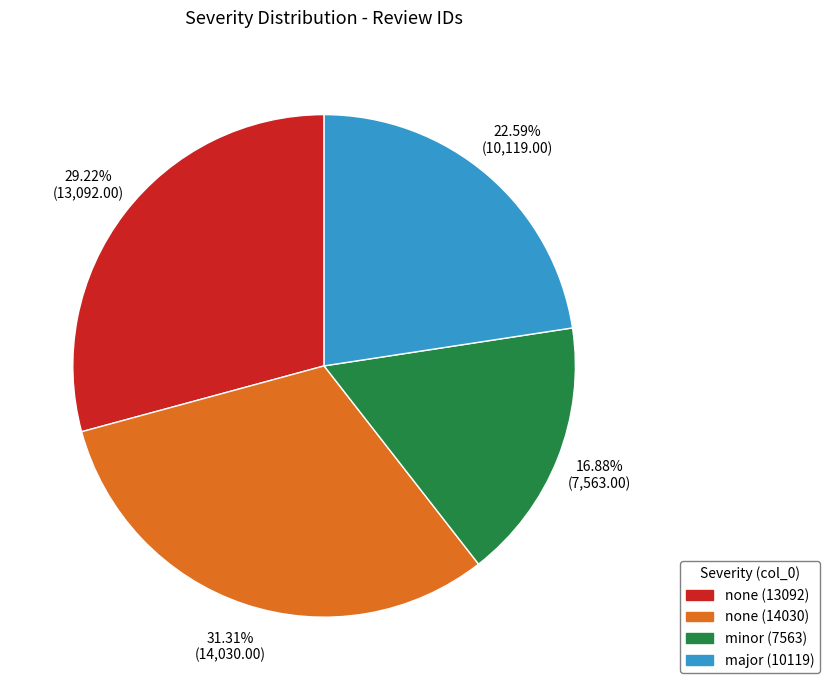

Rank the categories by value from highest to lowest.

none (14030), none (13092), major (10119), minor (7563)